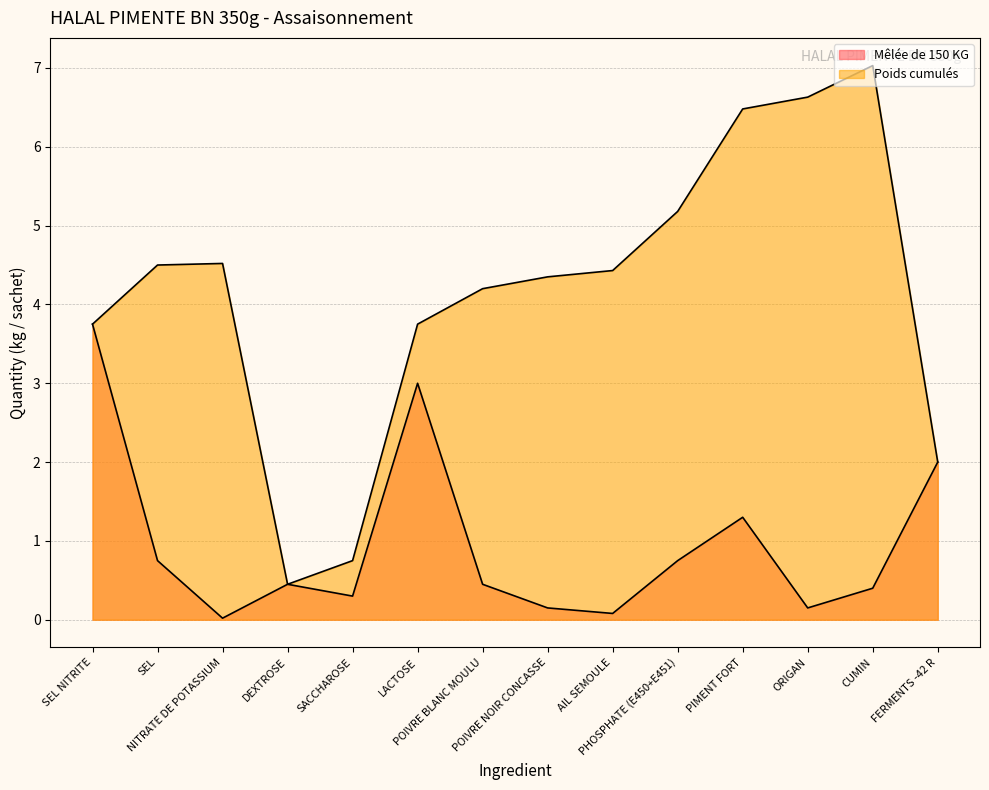

Which category has the lowest value across all series?

NITRATE DE POTASSIUM